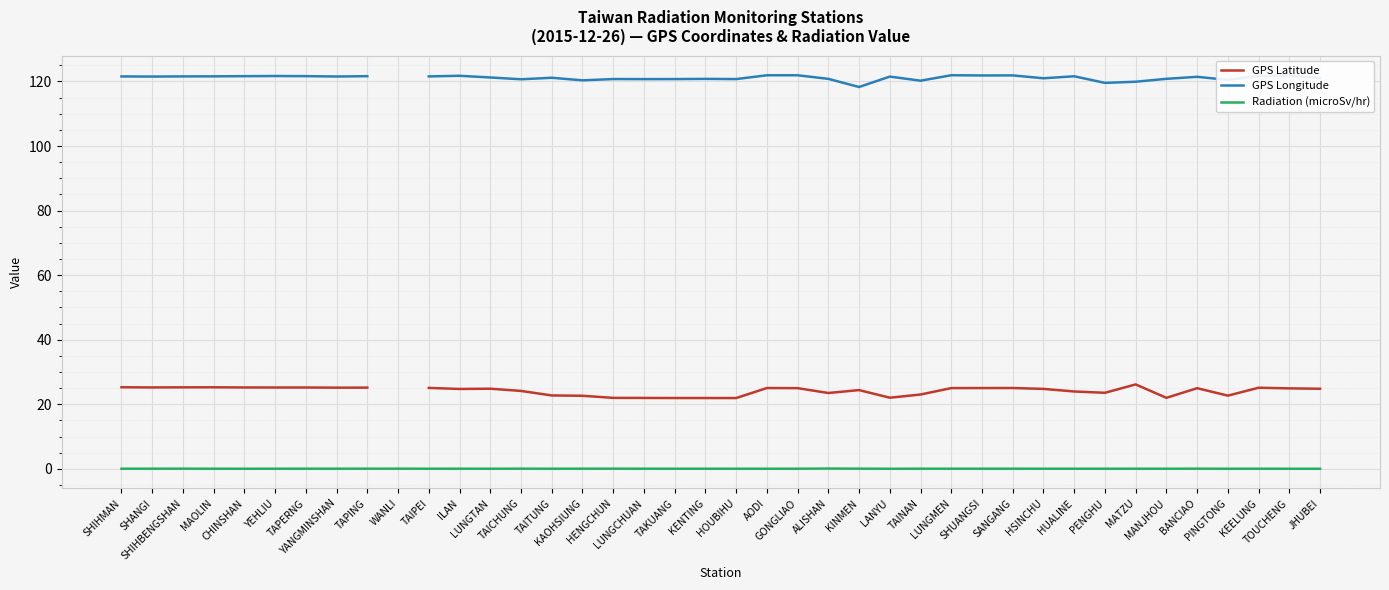

Rank the categories by GPS Latitude value from lowest to highest.

HOUBIHU, TAKUANG, KENTING, LUNGCHUAN, HENGCHUN, MANJHOU, LANYU, KAOHSIUNG, PINGTONG, TAITUNG, TAINAN, ALISHAN, PENGHU, HUALINE, TAICHUNG, KINMEN, ILAN, HSINCHU, JHUBEI, LUNGTAN, TOUCHENG, BANCIAO, GONGLIAO, LUNGMEN, SHUANGSI, AODI, SANGANG, TAIPEI, KEELUNG, YANGMINSHAN, TAPING, YEHLIU, TAPERNG, CHINSHAN, SHANGI, SHIHBENGSHAN, MAOLIN, SHIHMAN, WANLI, MATZU